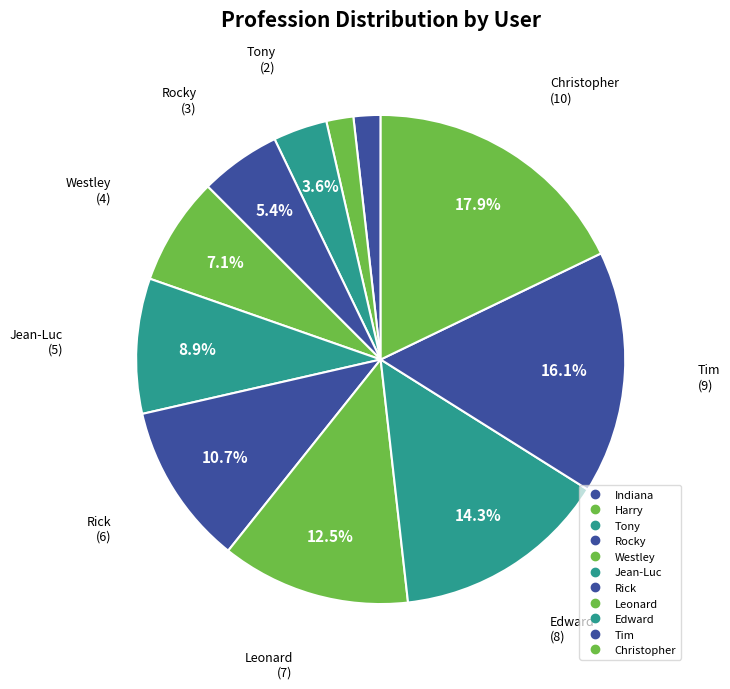

Is there any slice that represents more than half of the pie?

No